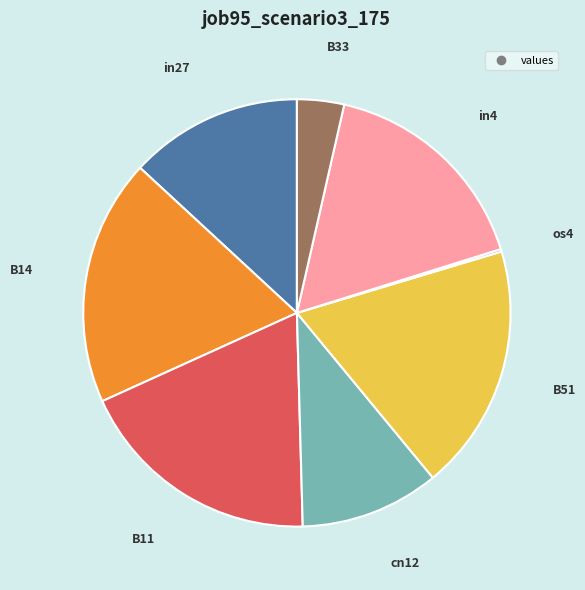

Is there any slice that represents more than half of the pie?

No